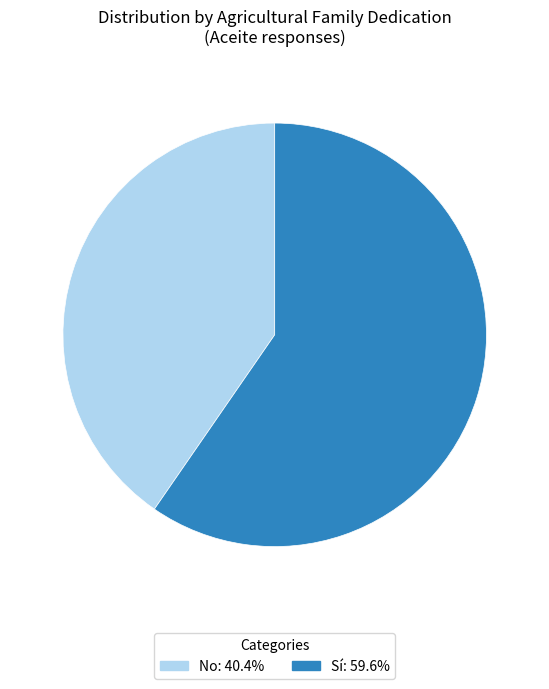

Does any single category account for the majority?

Yes